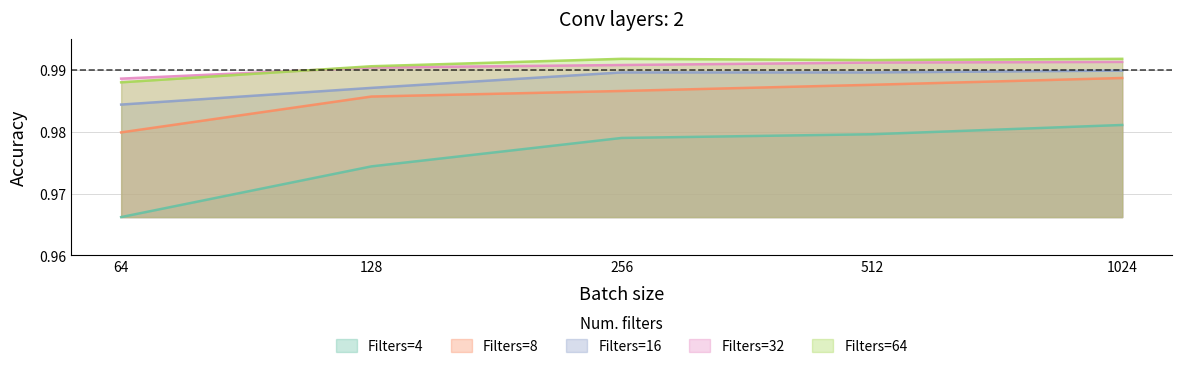

What is the total value across all series at 1024?

4.9